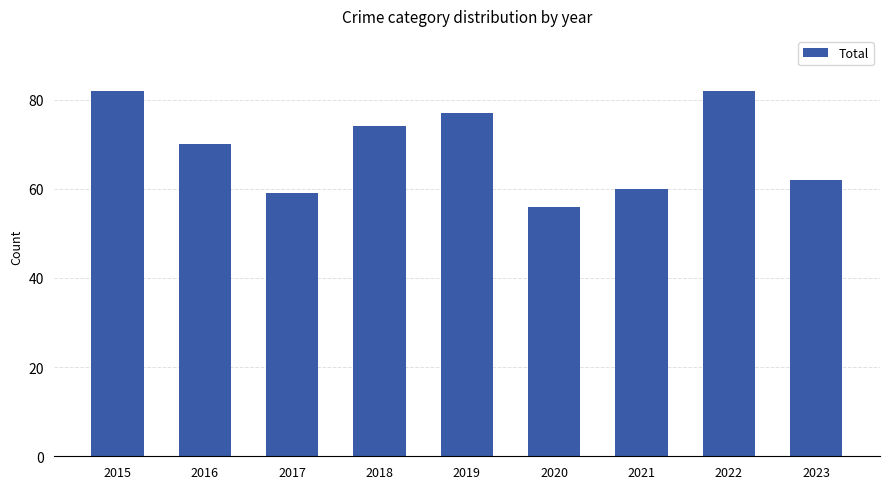

Which has a higher value, 2016 or 2018?

2018